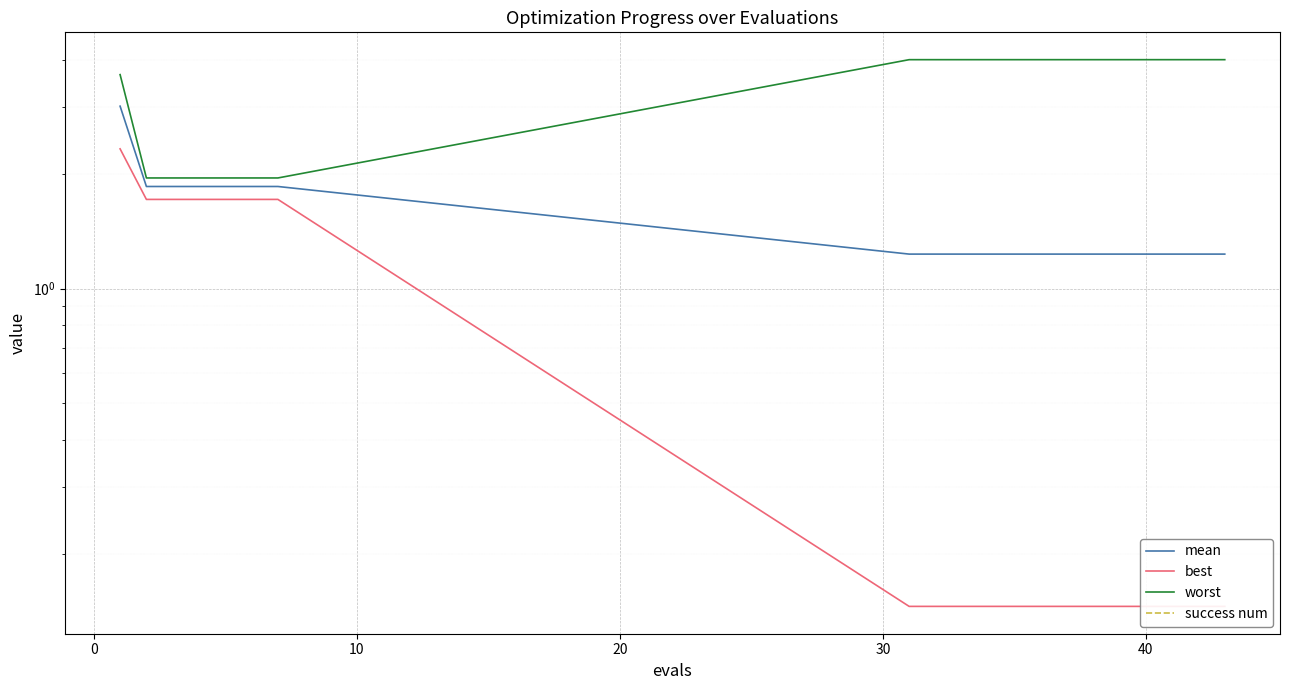

How many lines are shown in the chart?

4